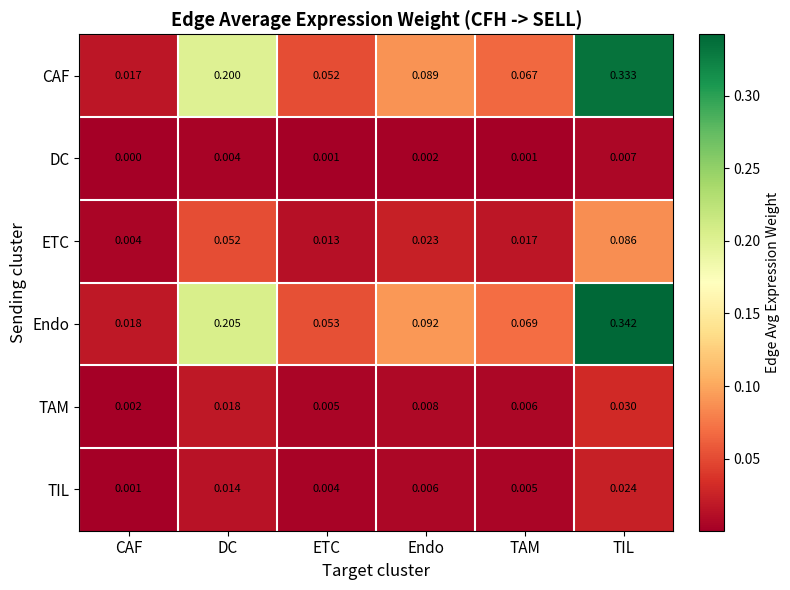

Which category has the lowest value in the DC series?

CAF